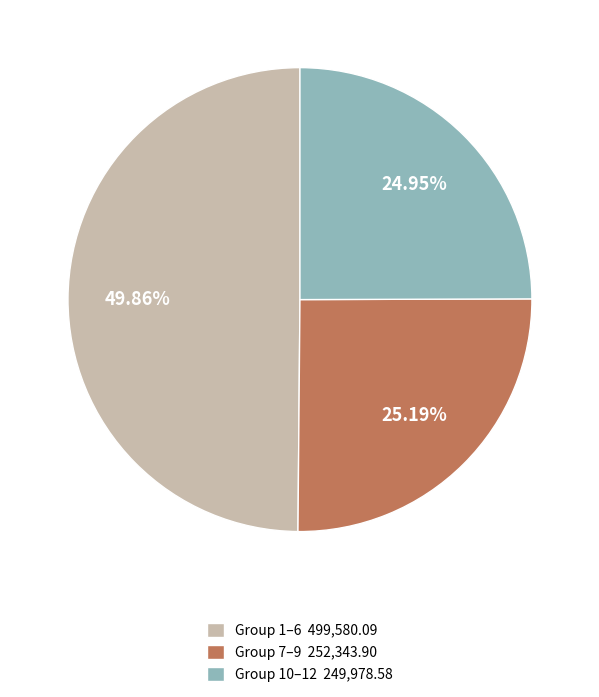

Is the sum of Group 7–9 252,343.90 and Group 10–12 249,978.58 greater than half?

Yes